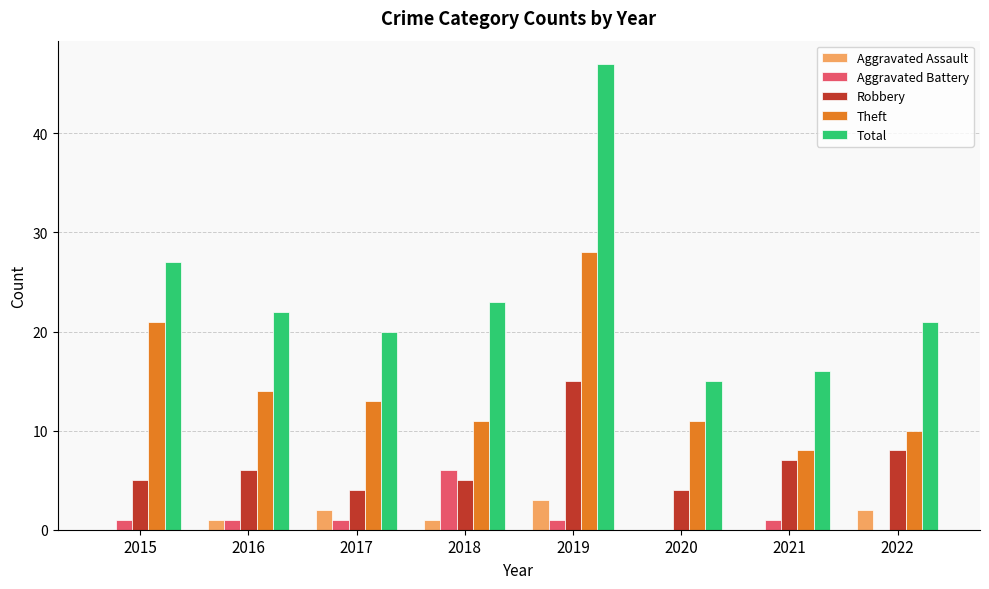

What is the sum of all Aggravated Battery values?

11